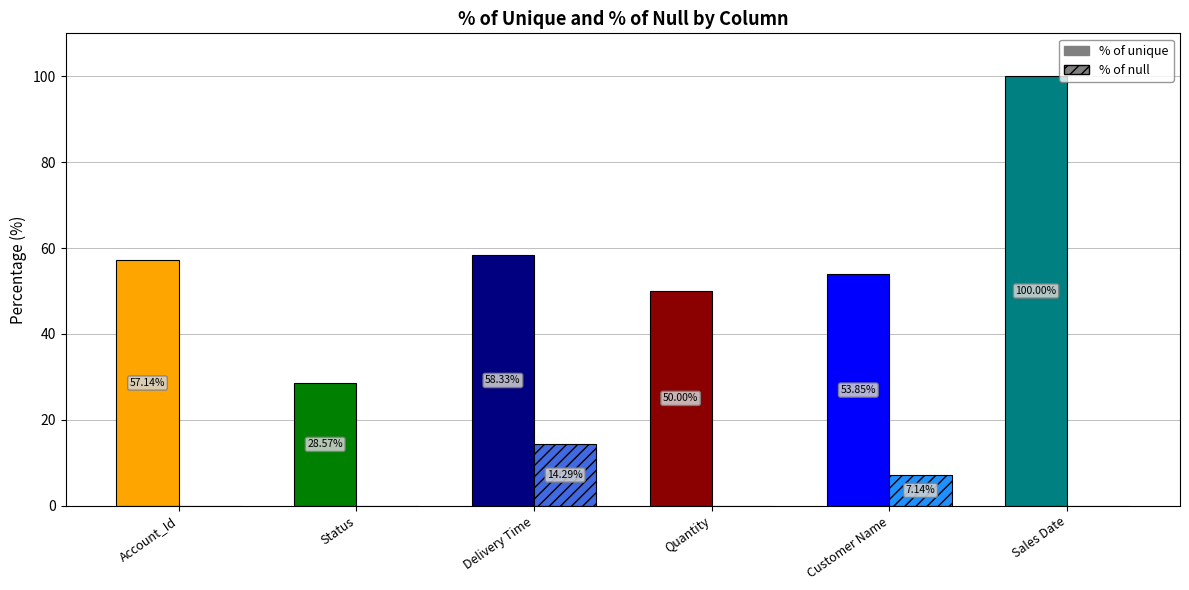

At which label is % of null closest to 7?

Customer Name